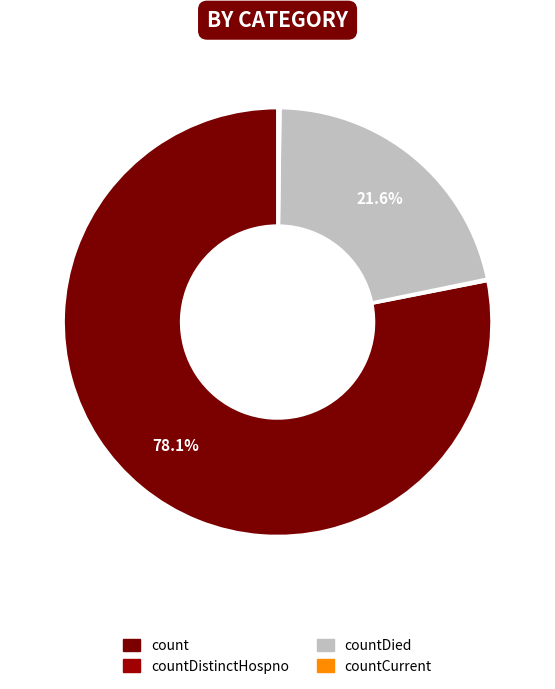

Is it true that countDied is 22% of the pie?

True